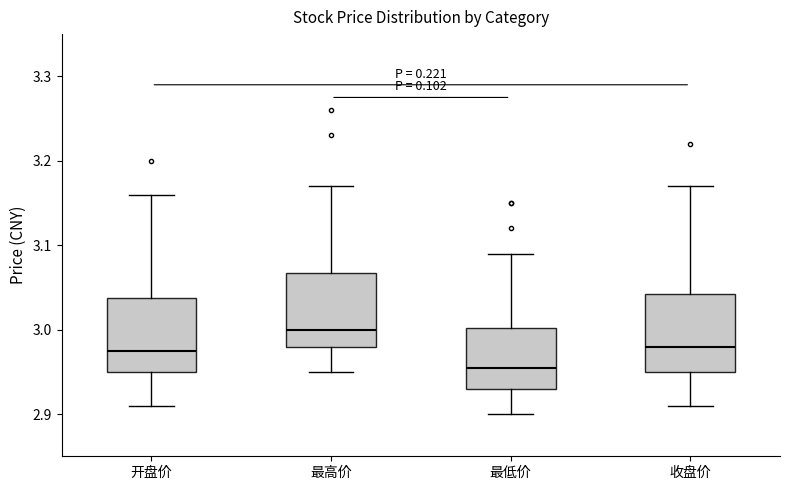

Reading left to right, transcribe this box plot: for each box, give where its median line is, the range the box spans, and where its two whiskers end, as read against the y-axis. The values are not printed on the chart, so give them approximately, as read against the axis.

开盘价: median 2.98, box 2.95 to 3.04, whiskers 2.91 to 3.16
最高价: median 3.00, box 2.98 to 3.07, whiskers 2.95 to 3.17
最低价: median 2.96, box 2.93 to 3.00, whiskers 2.90 to 3.09
收盘价: median 2.98, box 2.95 to 3.04, whiskers 2.91 to 3.17